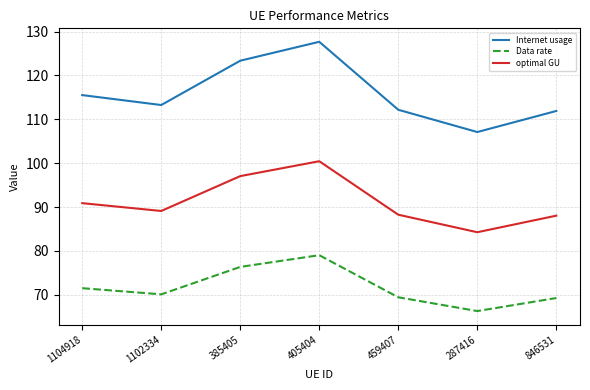

At which label is optimal GU closest to 92?

1104918